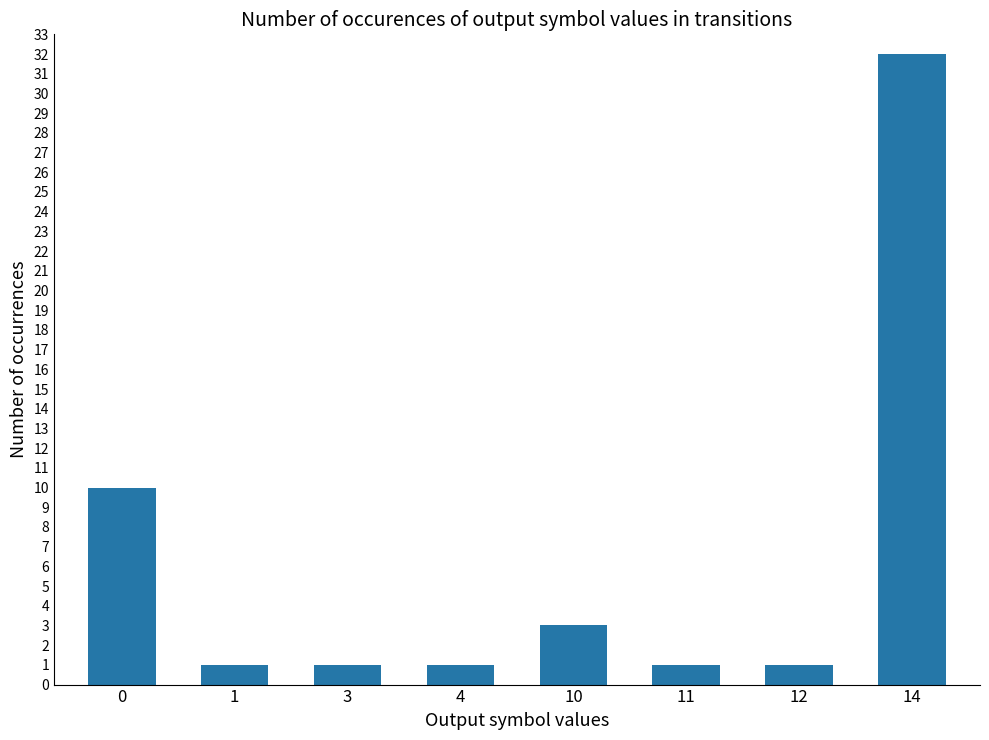

What is the sum of the values at 0 and 10?

13